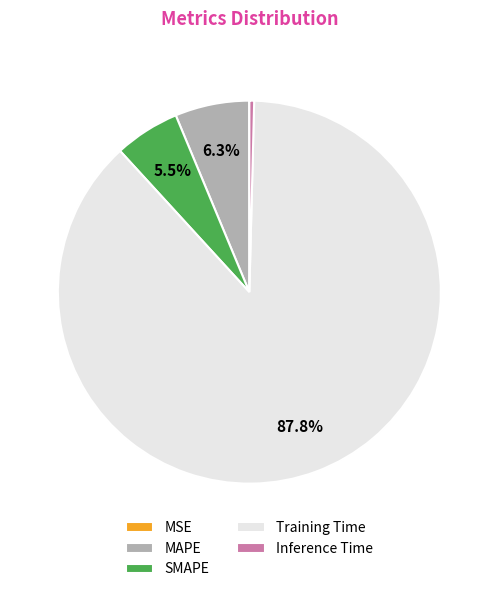

What is the largest slice in the pie chart?

Training Time